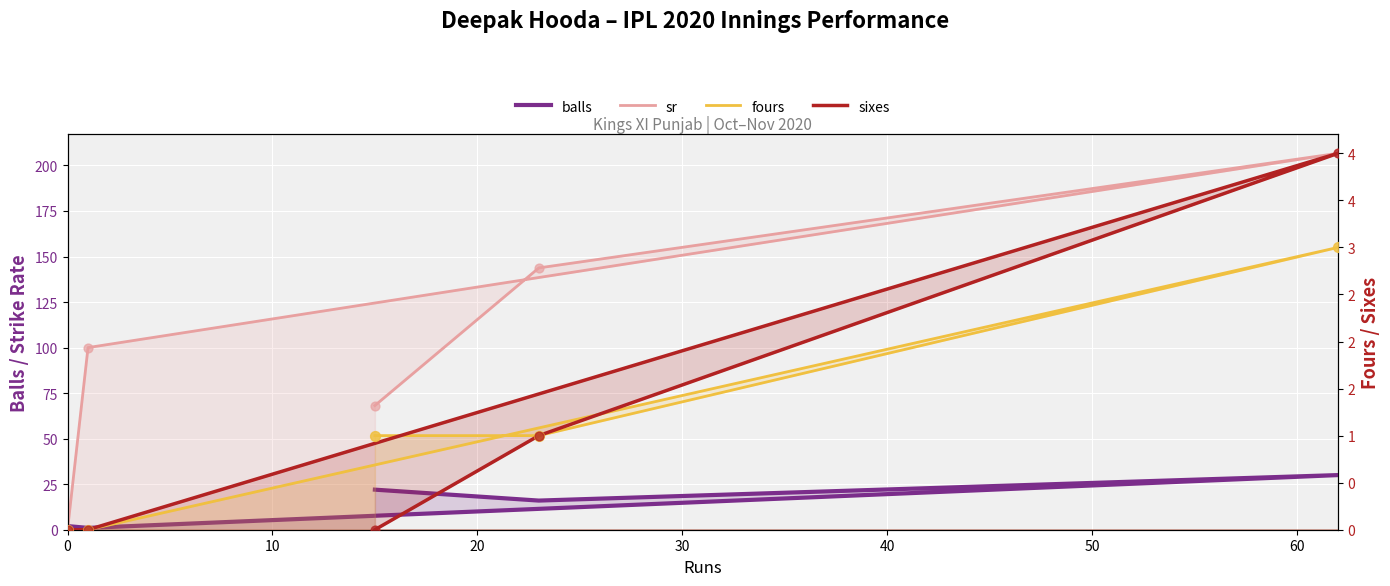

Is the value of sixes at 0 greater than the value of fours at 30?

No